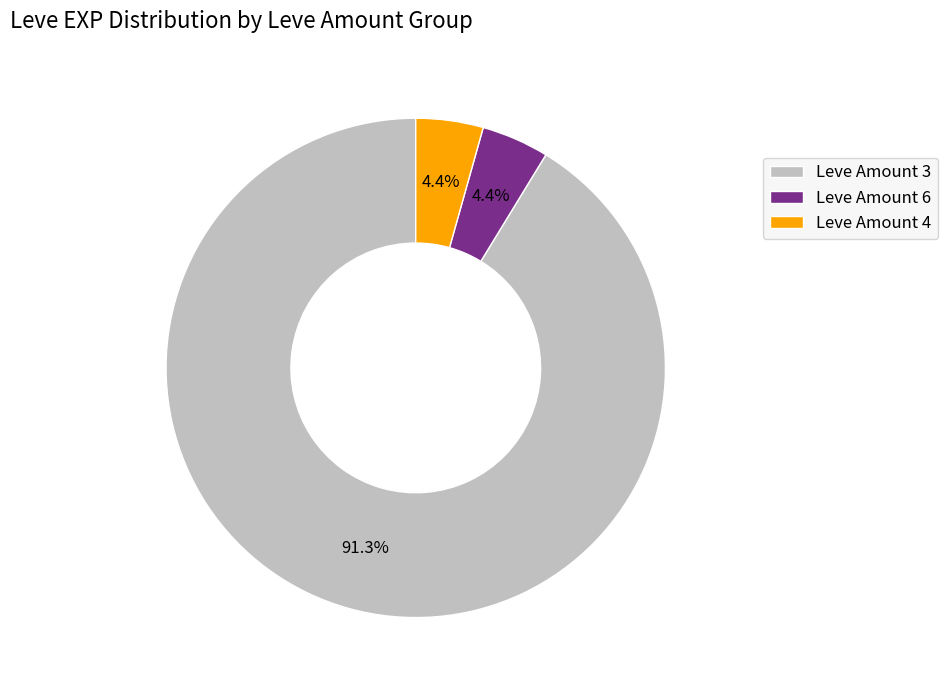

Between Leve Amount 6 and Leve Amount 3, which is larger?

Leve Amount 3